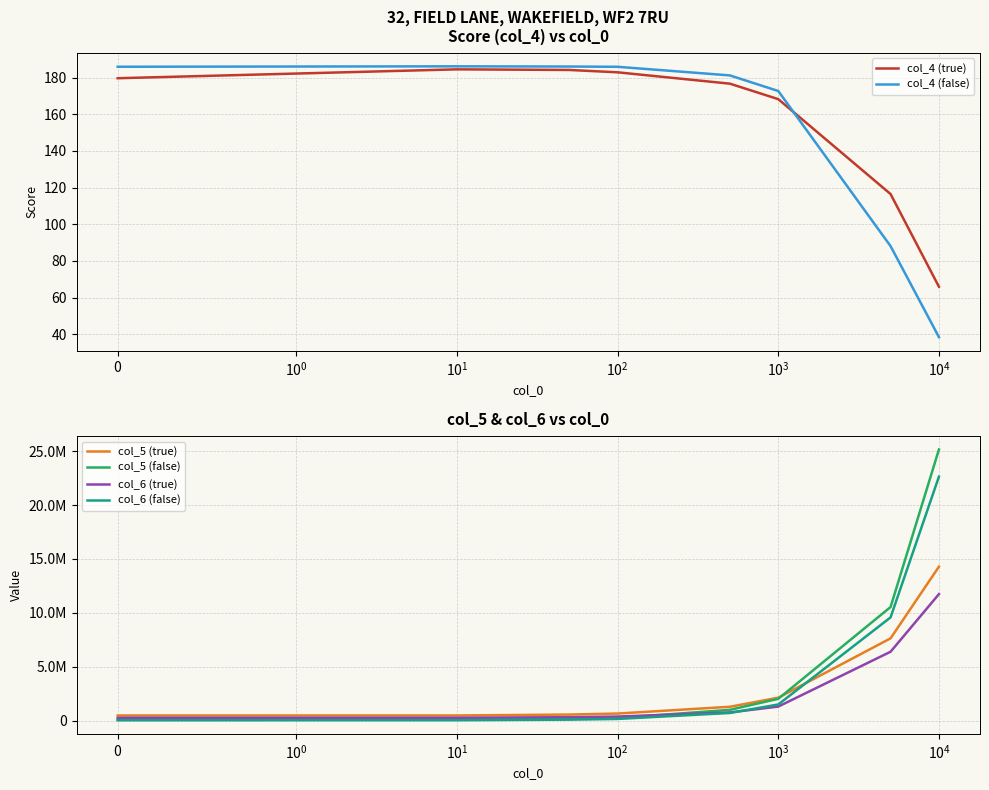

Which series has the largest total across all categories?

col_5 (false)